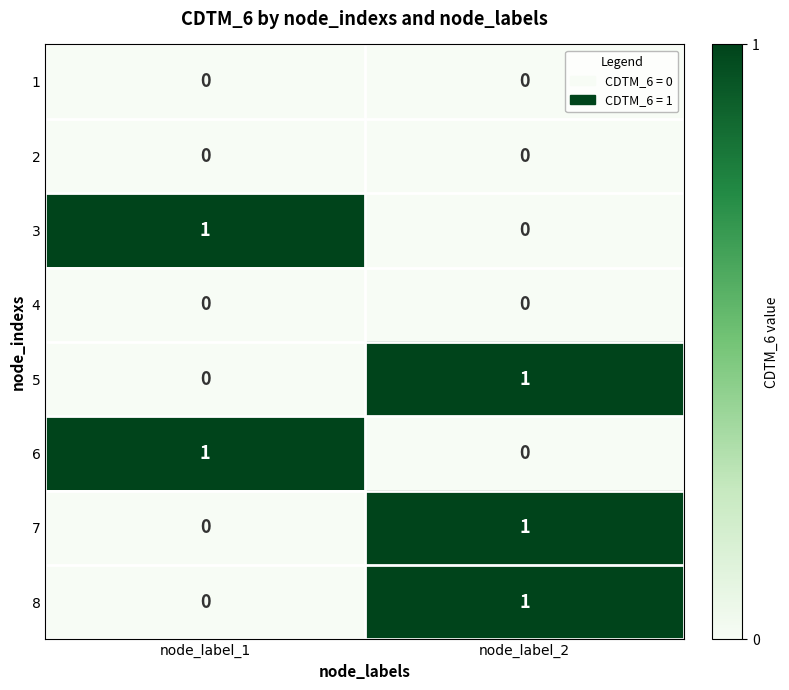

What is the total value across all series at node_label_2?

3